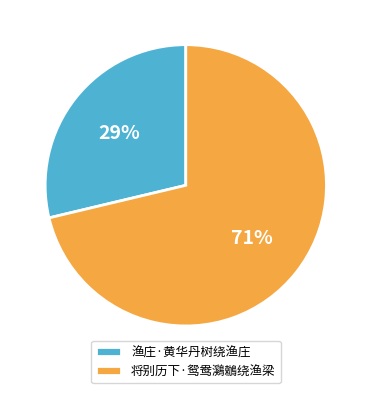

To the nearest percent, what portion does 将别历下·鸳鸯鸂鶒绕渔梁 represent?

71%